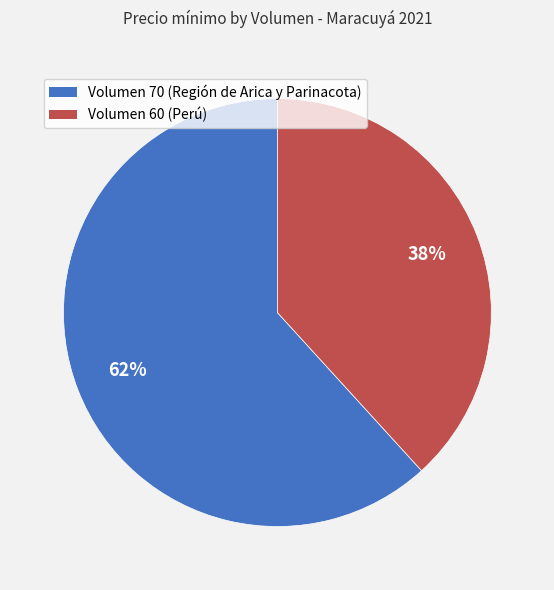

Between Volumen 60 (Perú) and Volumen 70 (Región de Arica y Parinacota), which is larger?

Volumen 70 (Región de Arica y Parinacota)